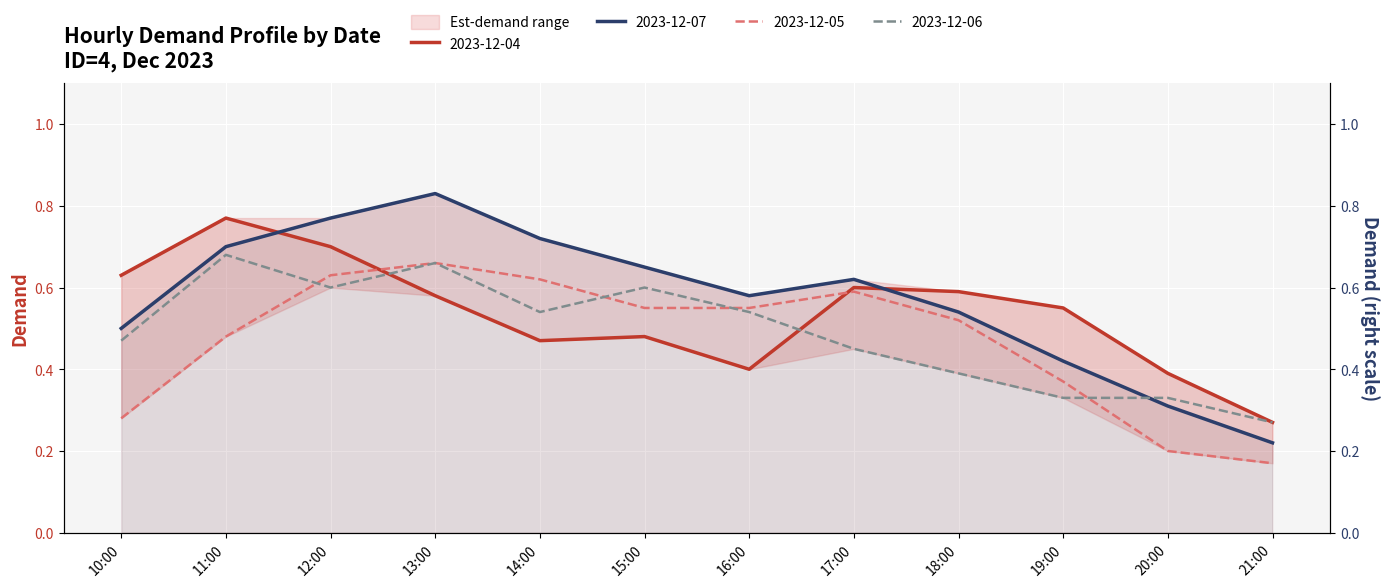

The value of 2023-12-04 at 14:00 is 0.5. True or false?

True